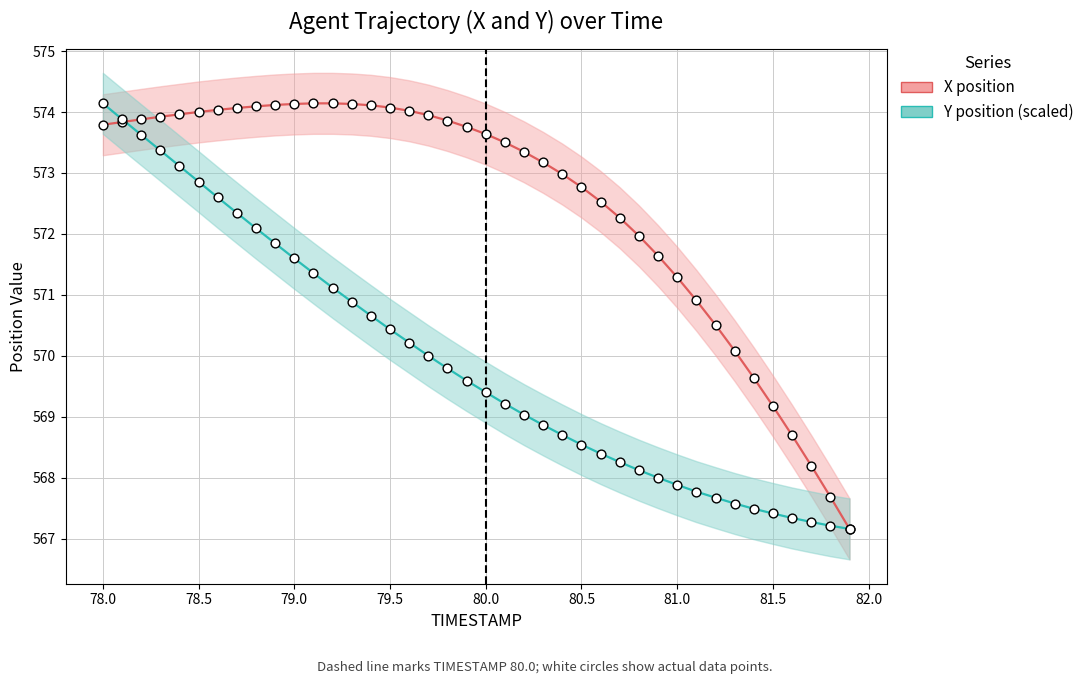

Which series has the largest total across all categories?

X (line)